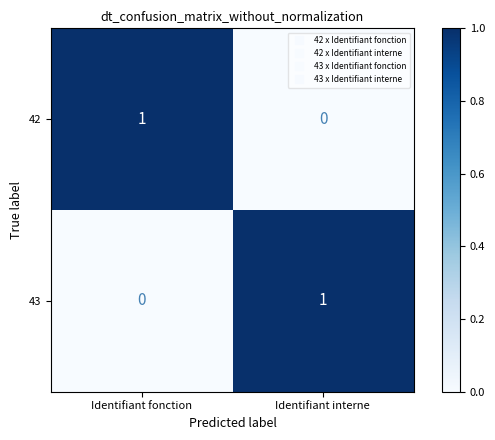

Which category has the highest value in the 43 series?

Identifiant interne 